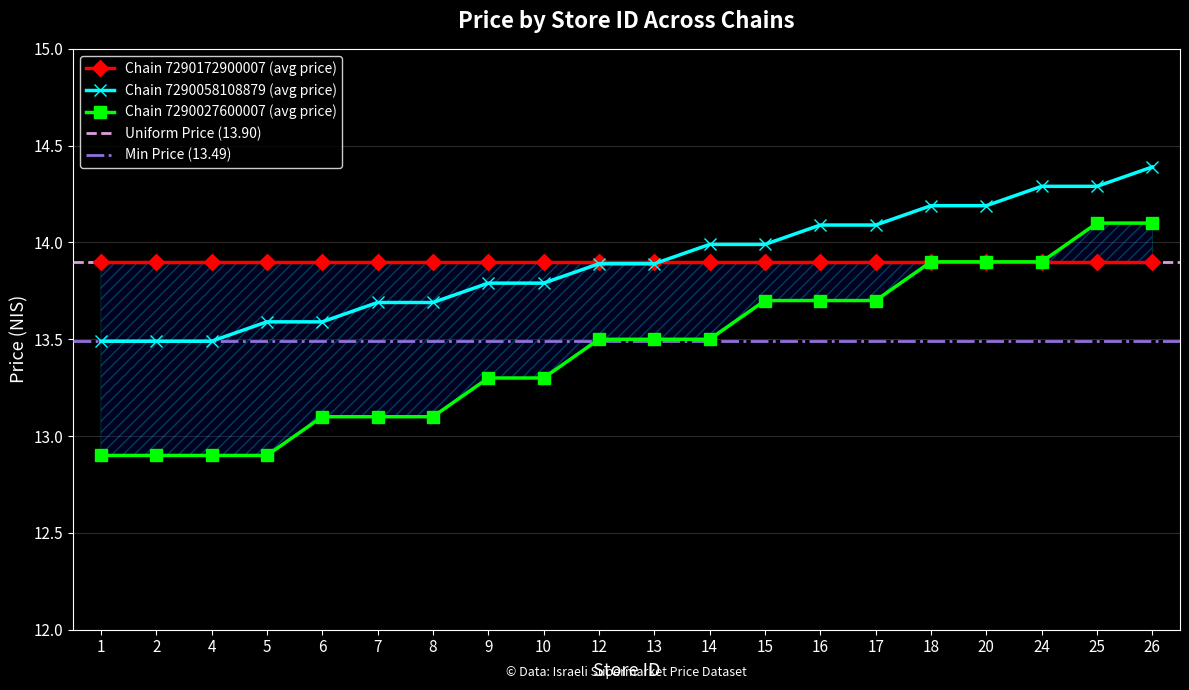

Which series has the widest spread of values?

Chain 7290027600007 (avg price)